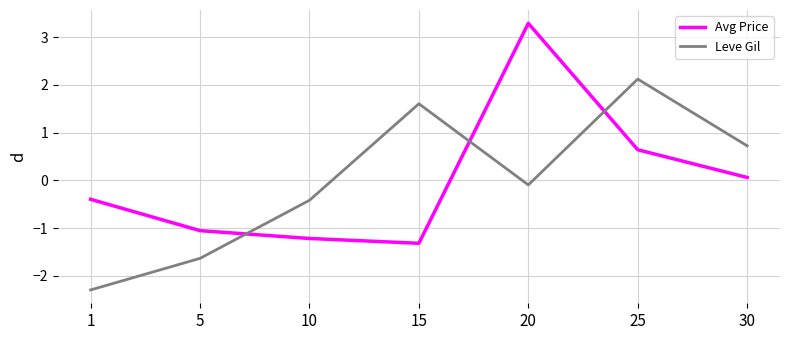

Which series ends up on top after the final intersection of Leve Gil and Avg Price?

Leve Gil